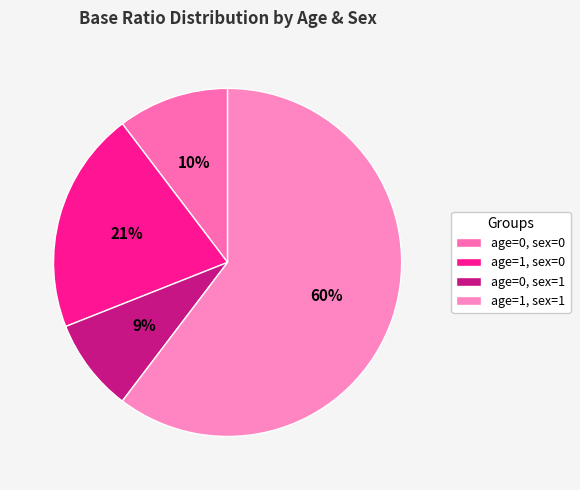

Rank the categories by value from lowest to highest.

age=0, sex=1, age=0, sex=0, age=1, sex=0, age=1, sex=1